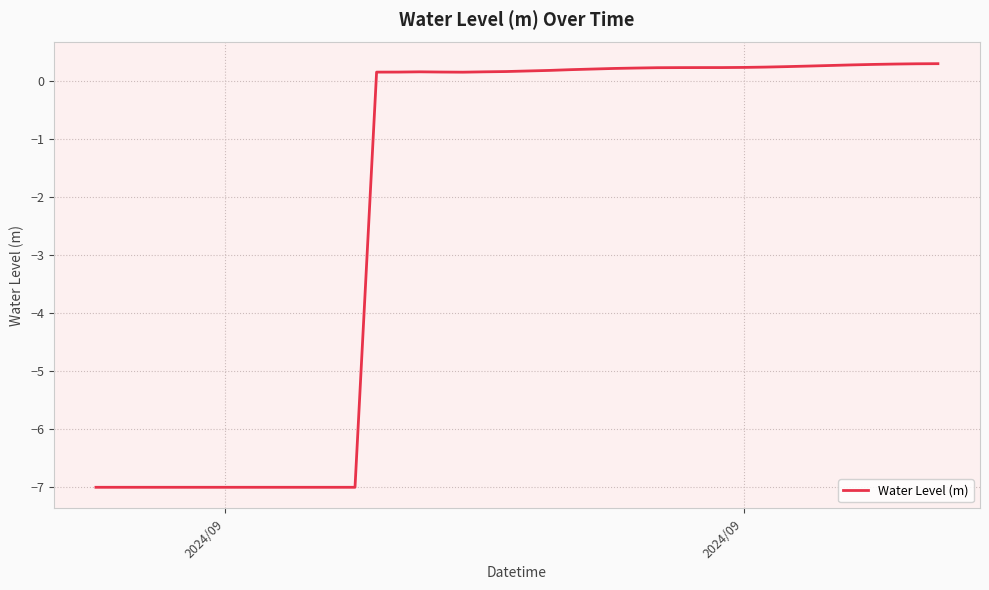

What is the minimum value shown in the chart?

-7.0